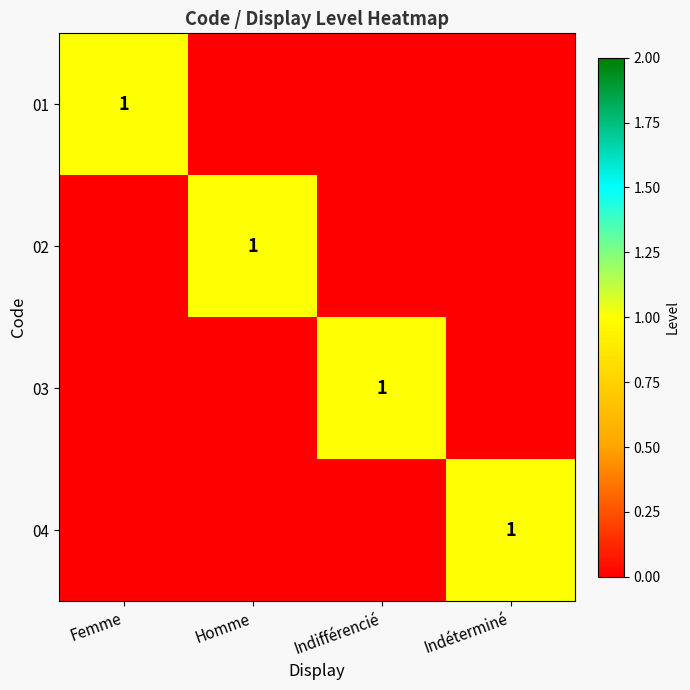

The 03 series shows 1 at Indifférencié. True or false?

True